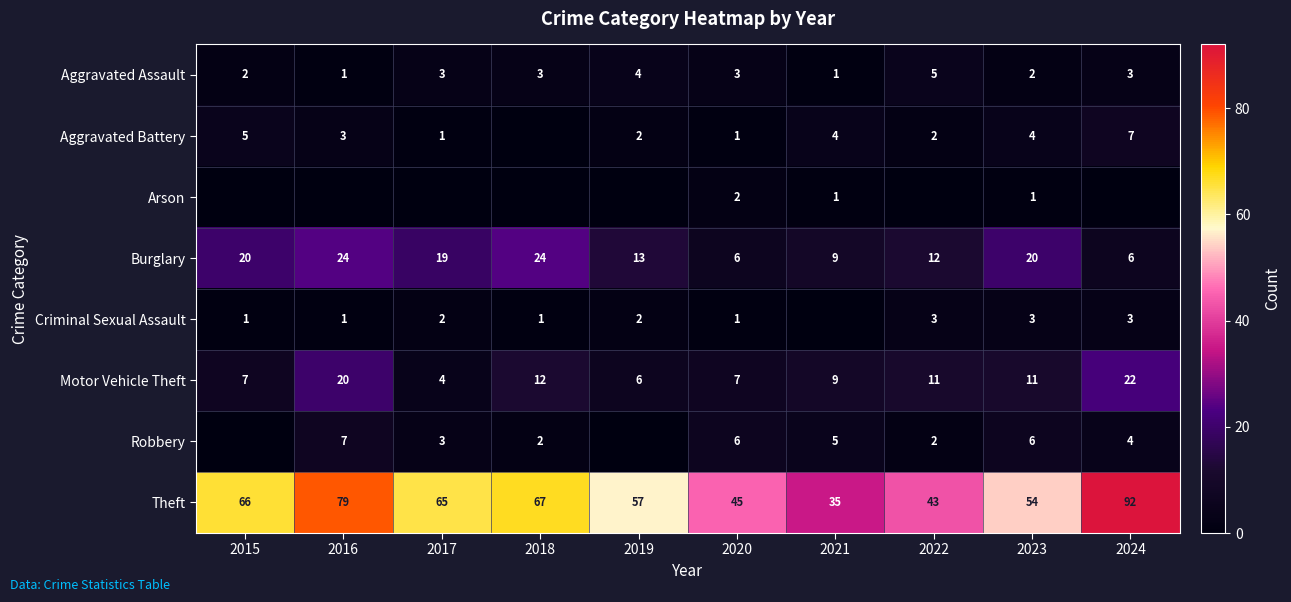

Where is Burglary nearest to the value 15?

2019